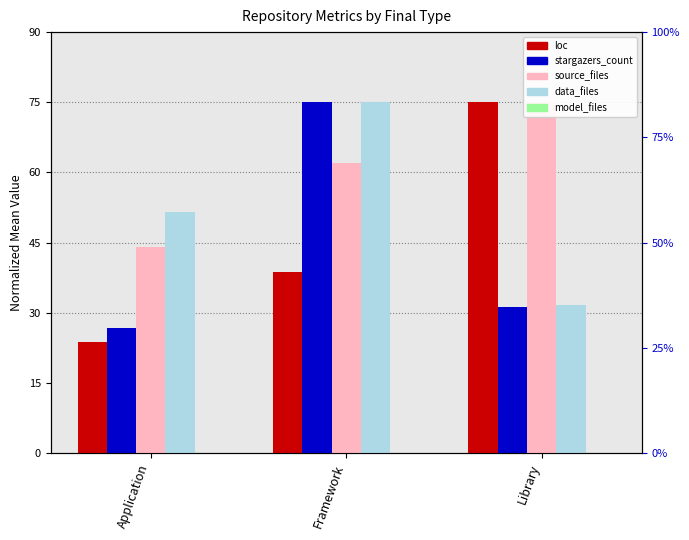

Is it true that model_files equals 0.0 at Framework?

True